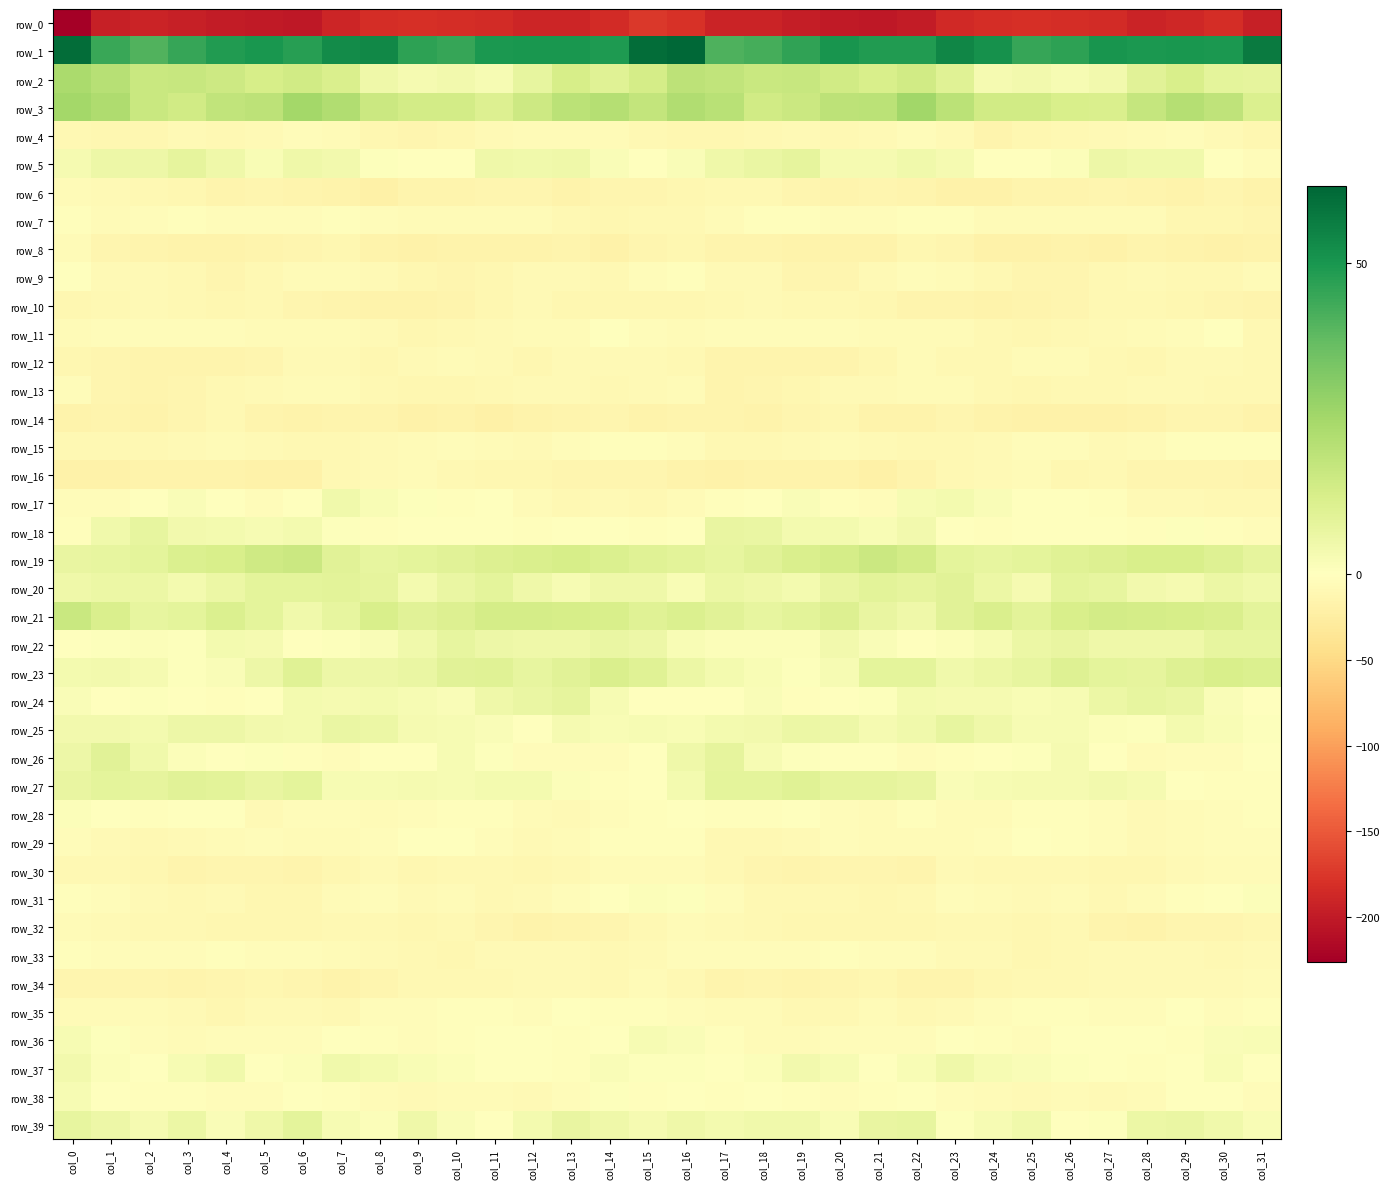

Which series has the largest range (max minus min)?

row_0